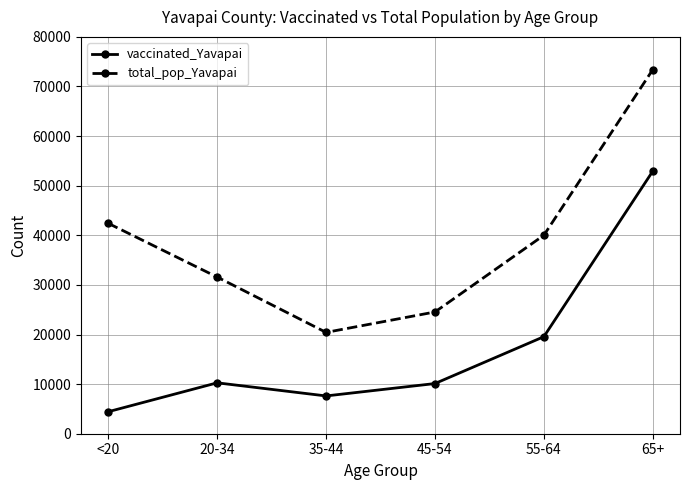

What is the smallest value displayed?

4437